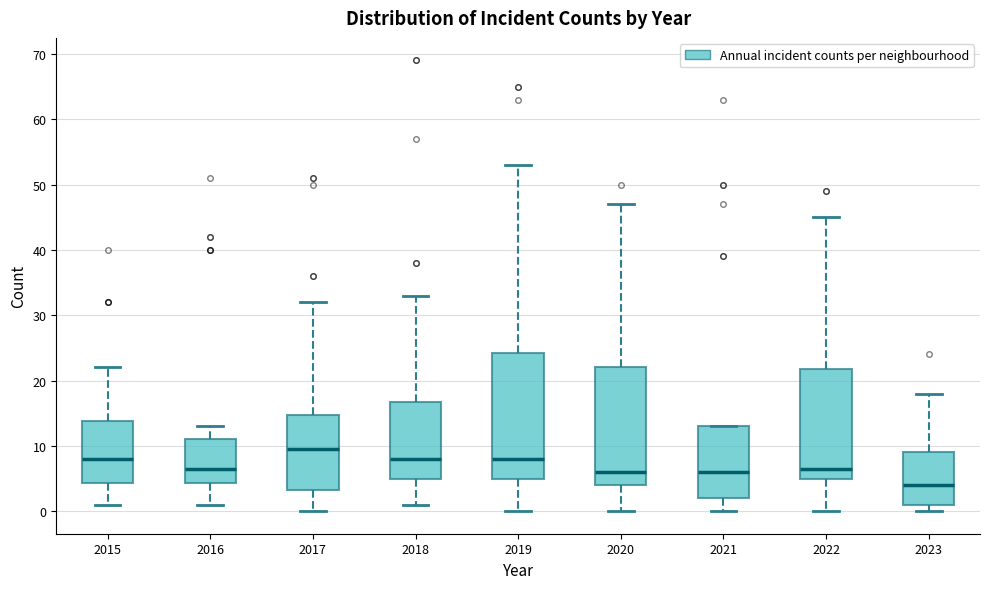

Which box's median line is the lowest?

2023